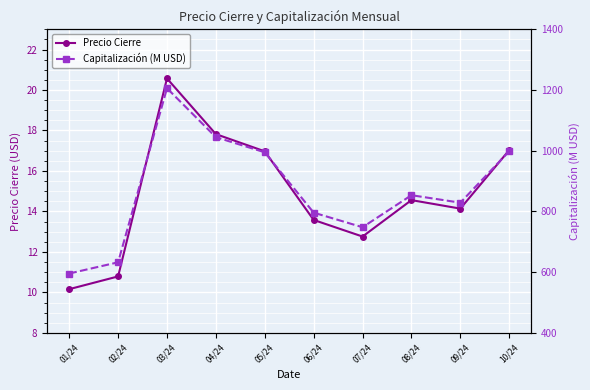

What is the difference between the Capitalización (M USD) values at 08/24 and 09/24?

24.6